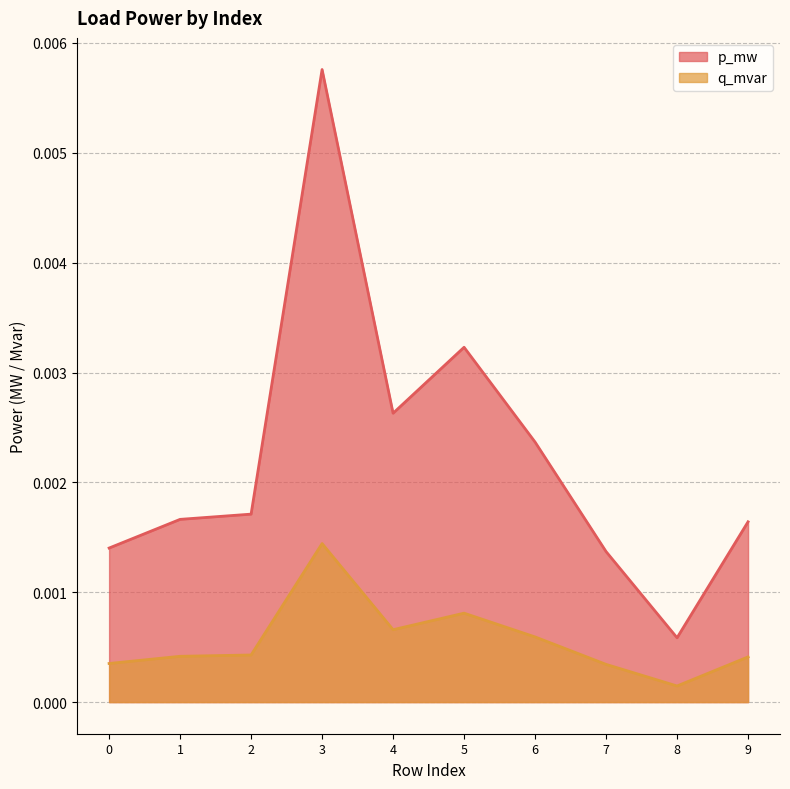

Rank the series at 9 from highest to lowest value.

p_mw, q_mvar